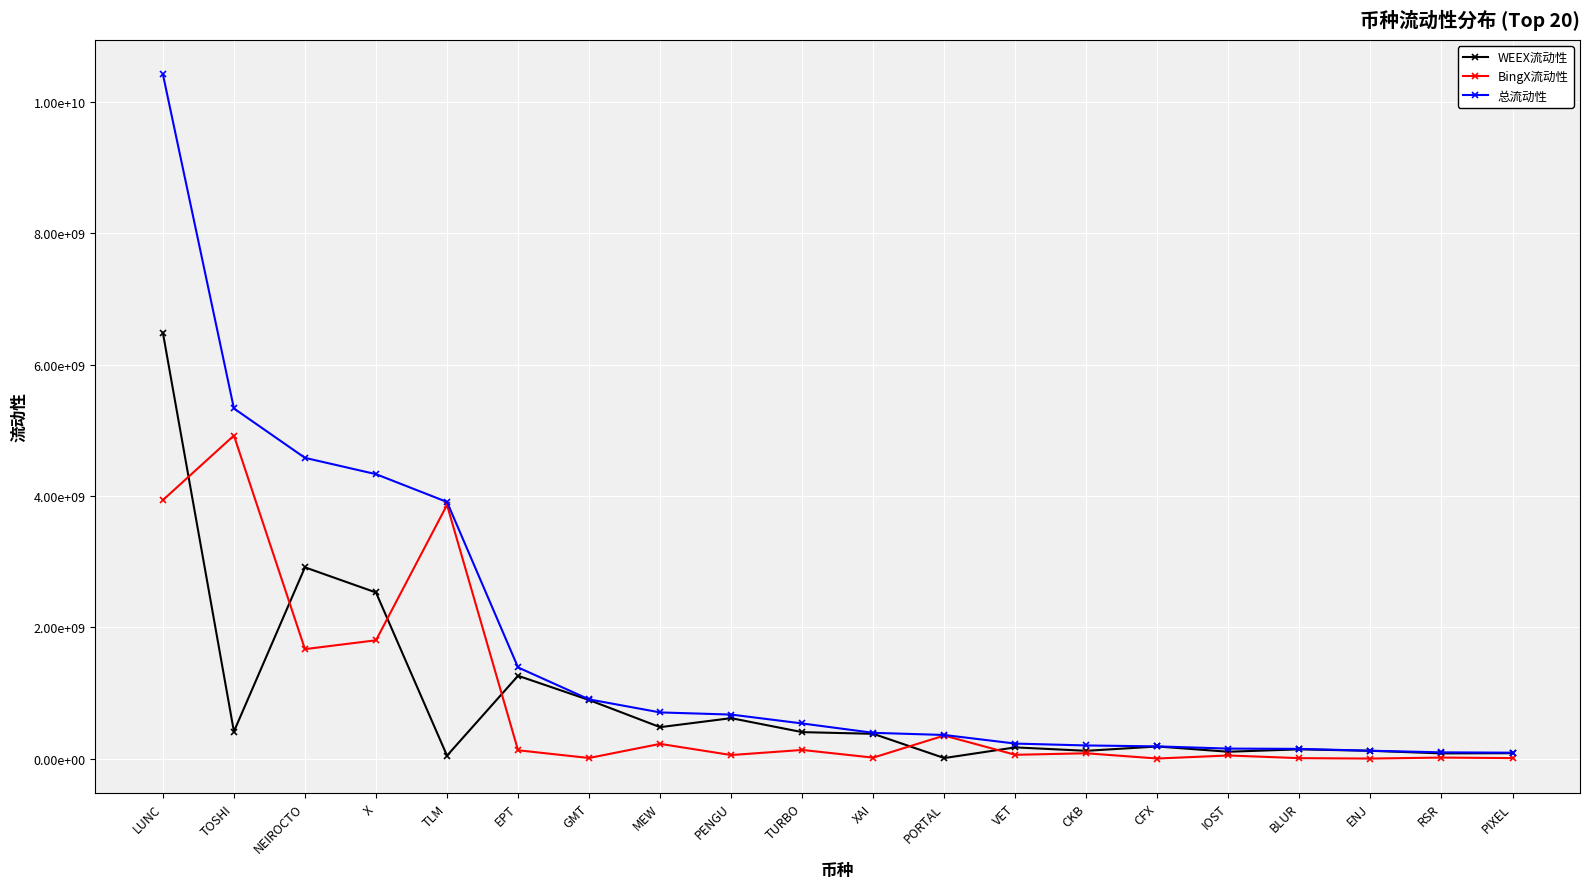

True or false: BingX流动性 and 总流动性 intersect in this chart.

False